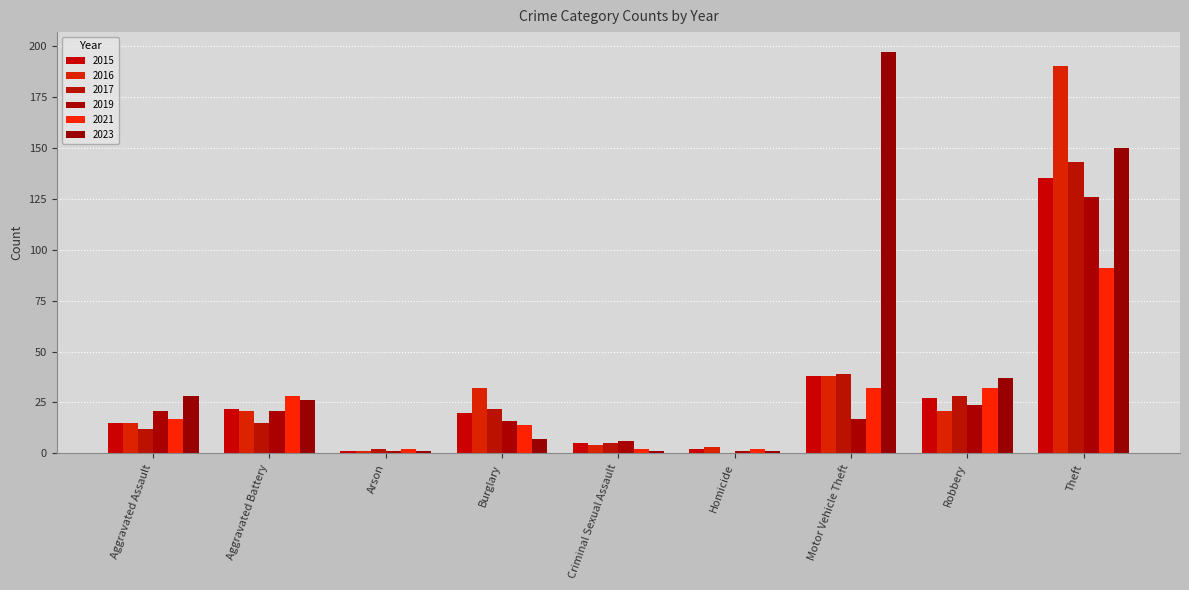

What is the total value across all series at Robbery?

169